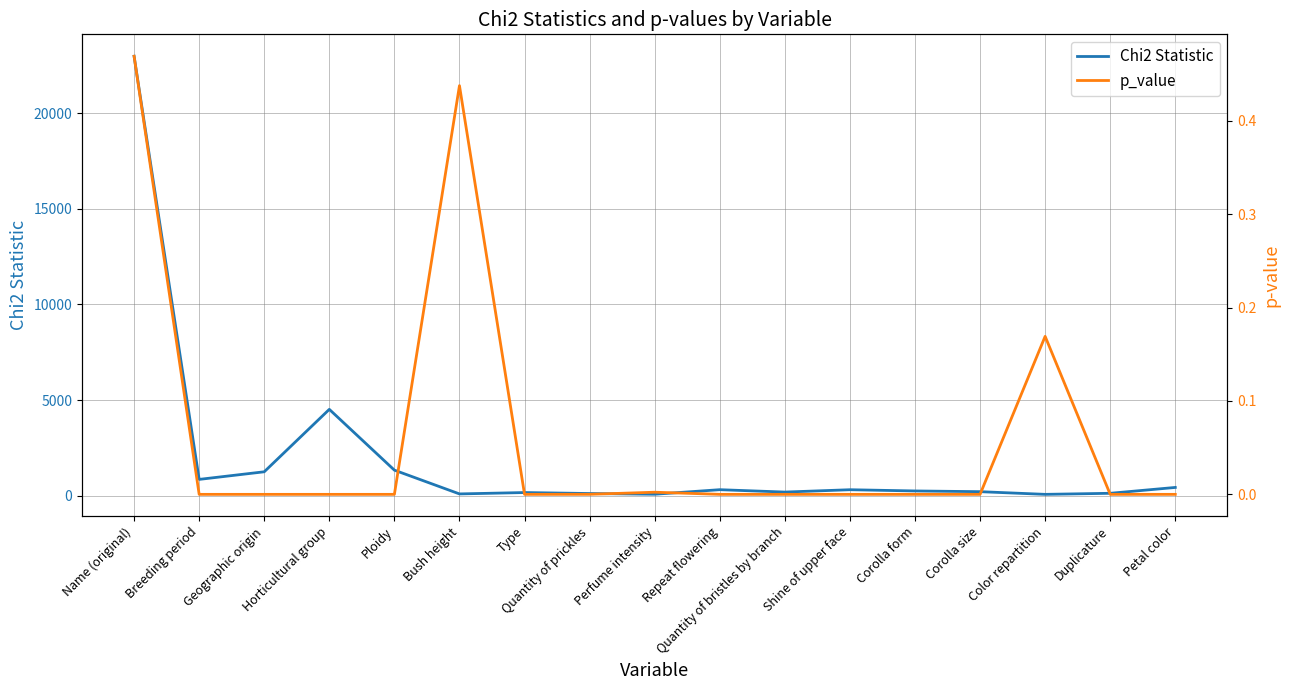

Rank the series by their maximum value, from highest to lowest.

Chi2 Statistic, p_value